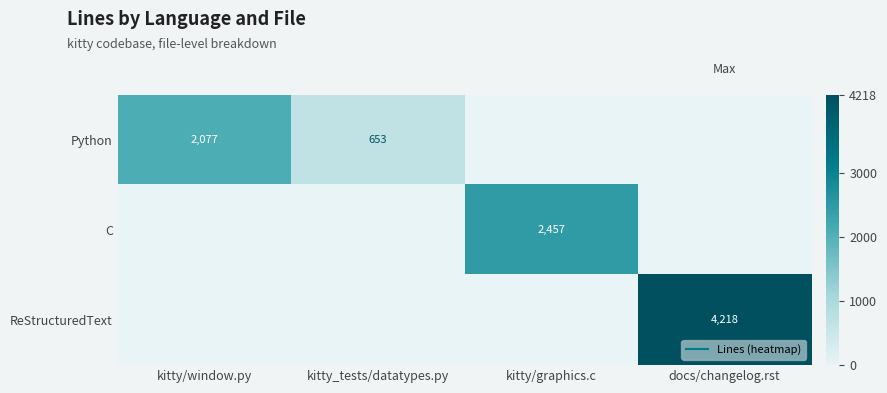

Which series has the largest range (max minus min)?

ReStructuredText